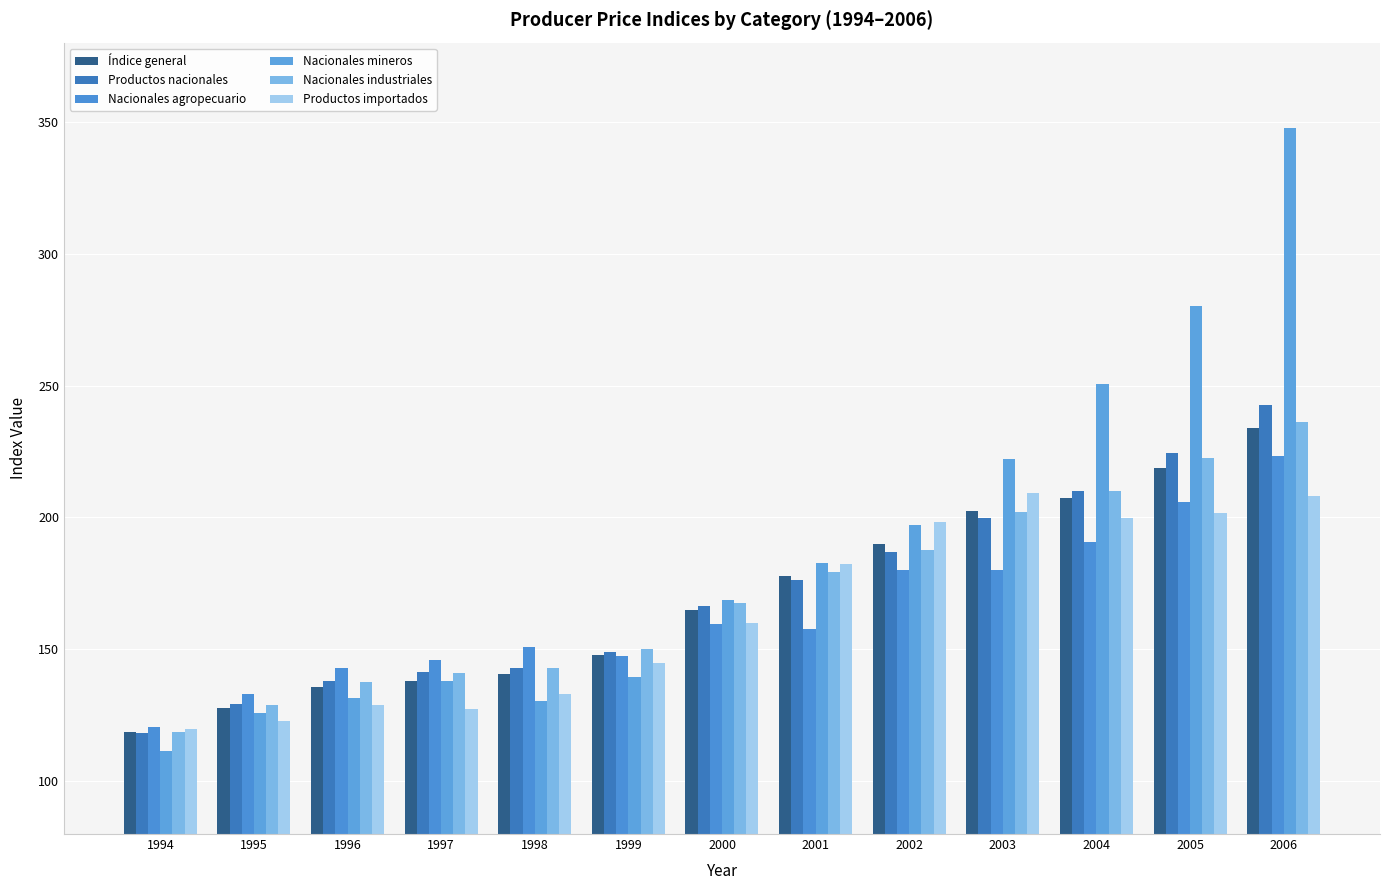

What is the difference between the second highest and second lowest values in the Productos importados series?

85.0